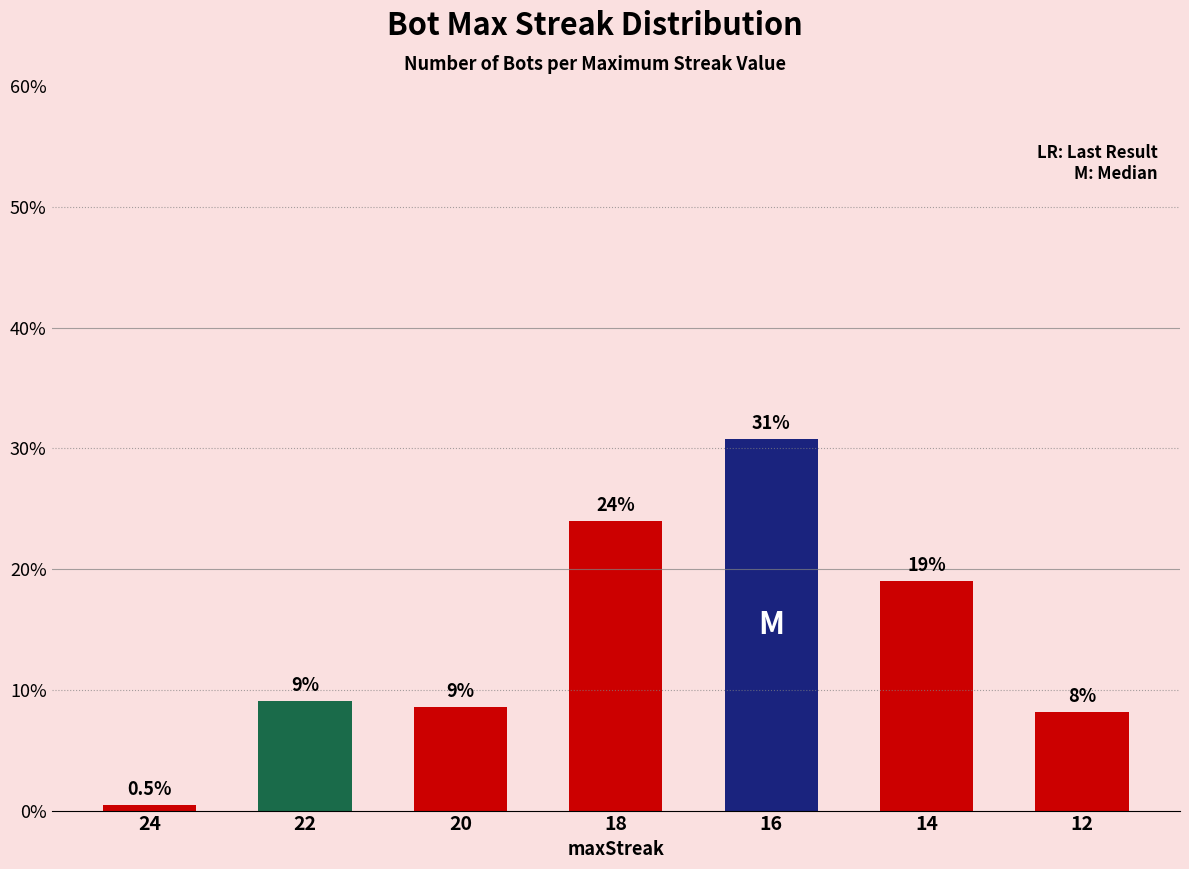

Between 22 and 24, which is larger?

22